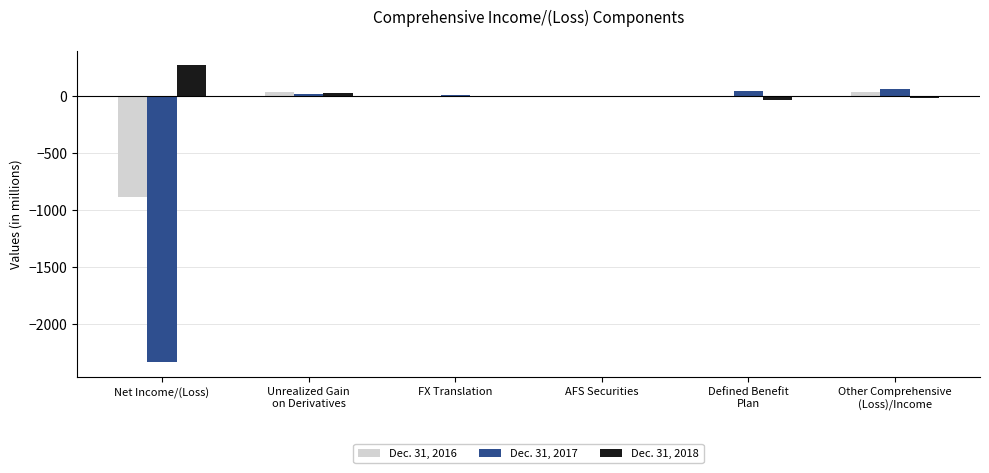

Are the bars grouped side by side (vs. stacked)?

Yes